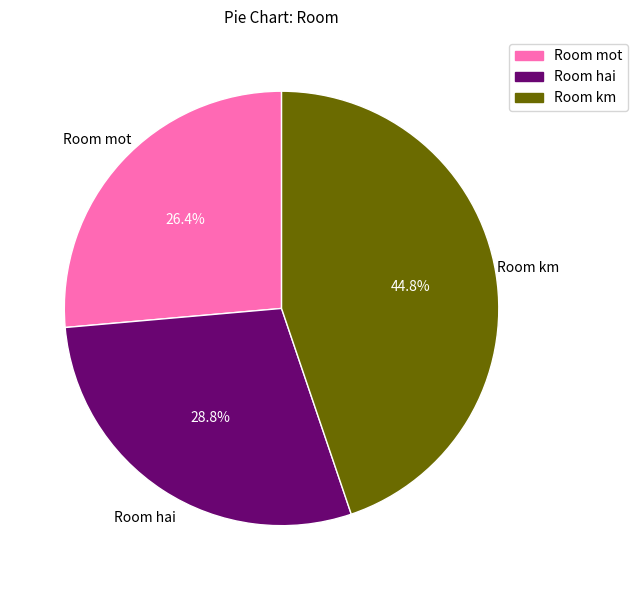

To the nearest percent, what is the combined percentage of Room mot and Room hai?

55%